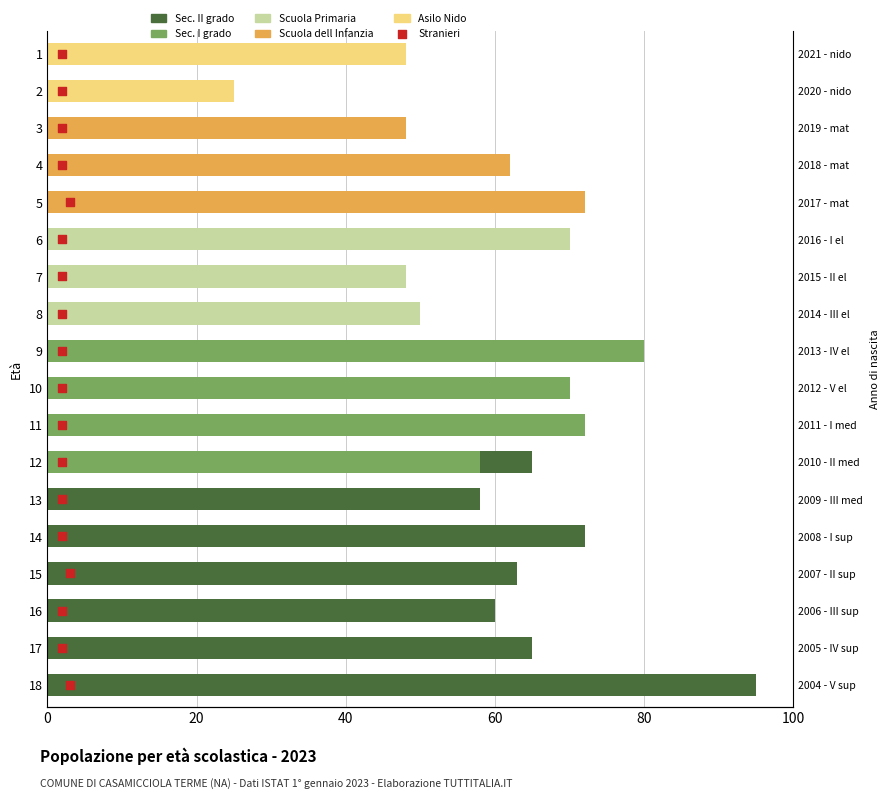

At how many categories does at least one series exceed 82?

1